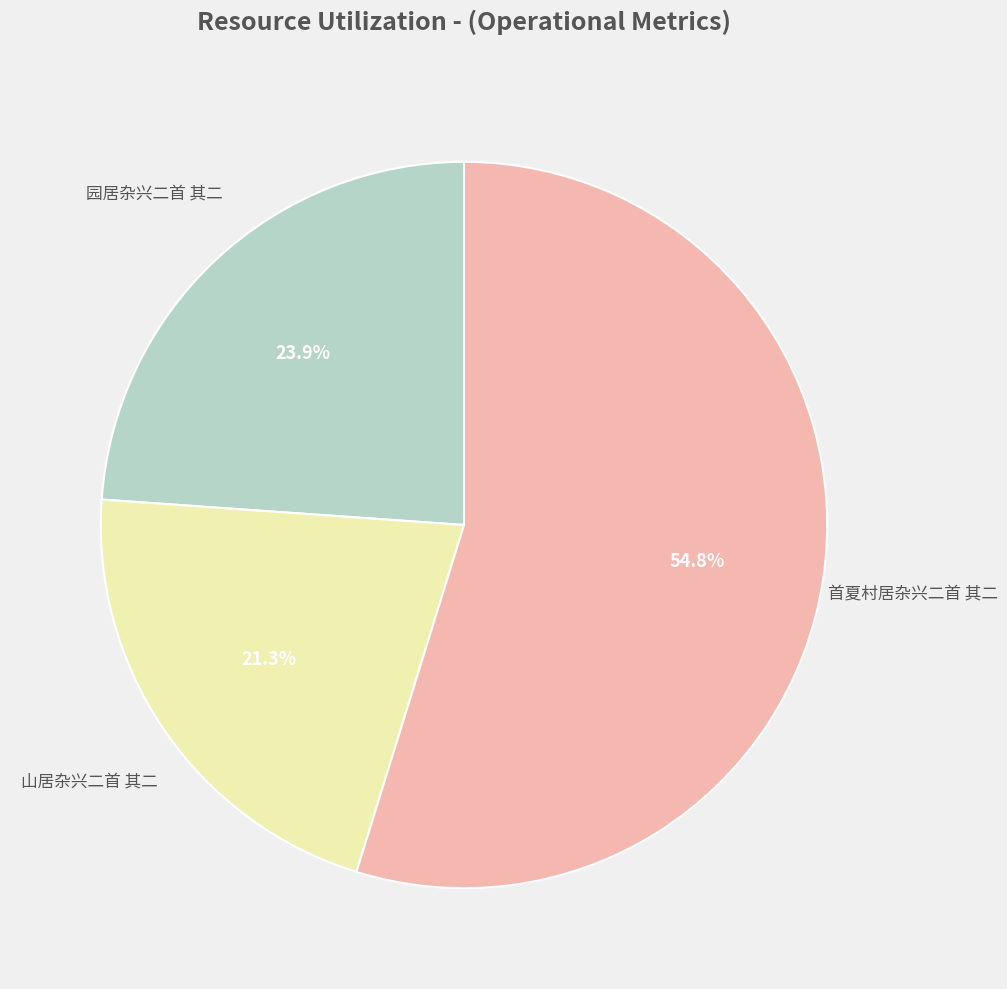

Does any single category account for the majority?

Yes